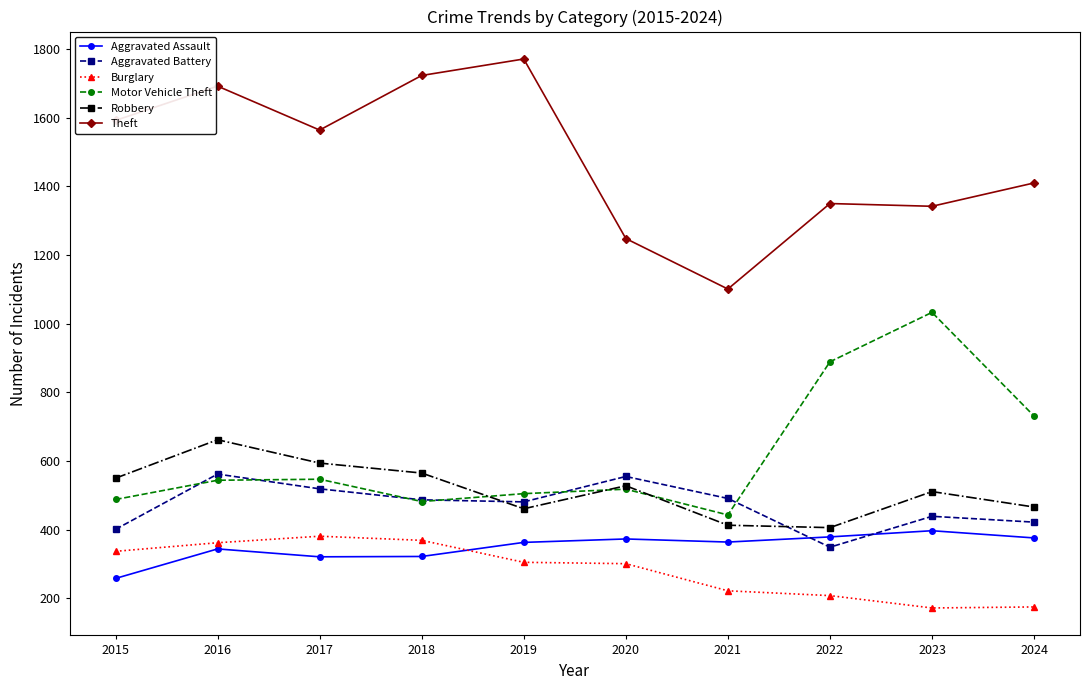

True or false: Aggravated Assault and Motor Vehicle Theft cross at least once.

False